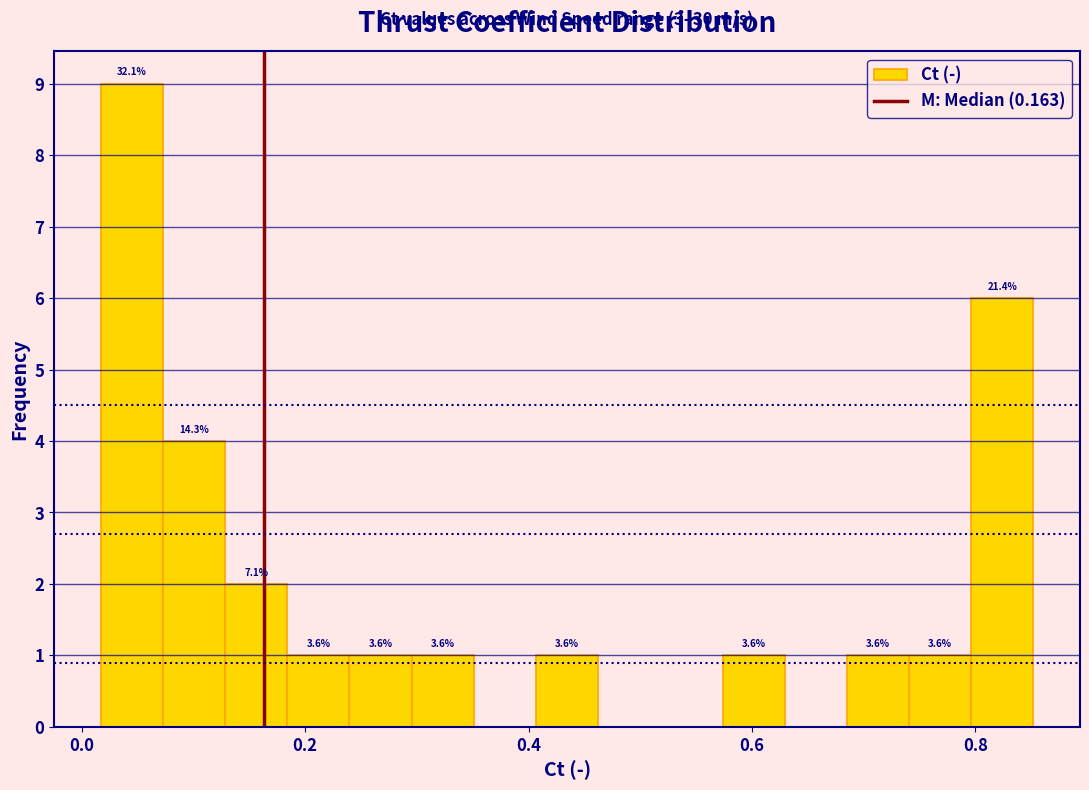

Around what value on the x-axis is the tallest bar? Give the approximate position of its centre, as read against the axis.

0.04